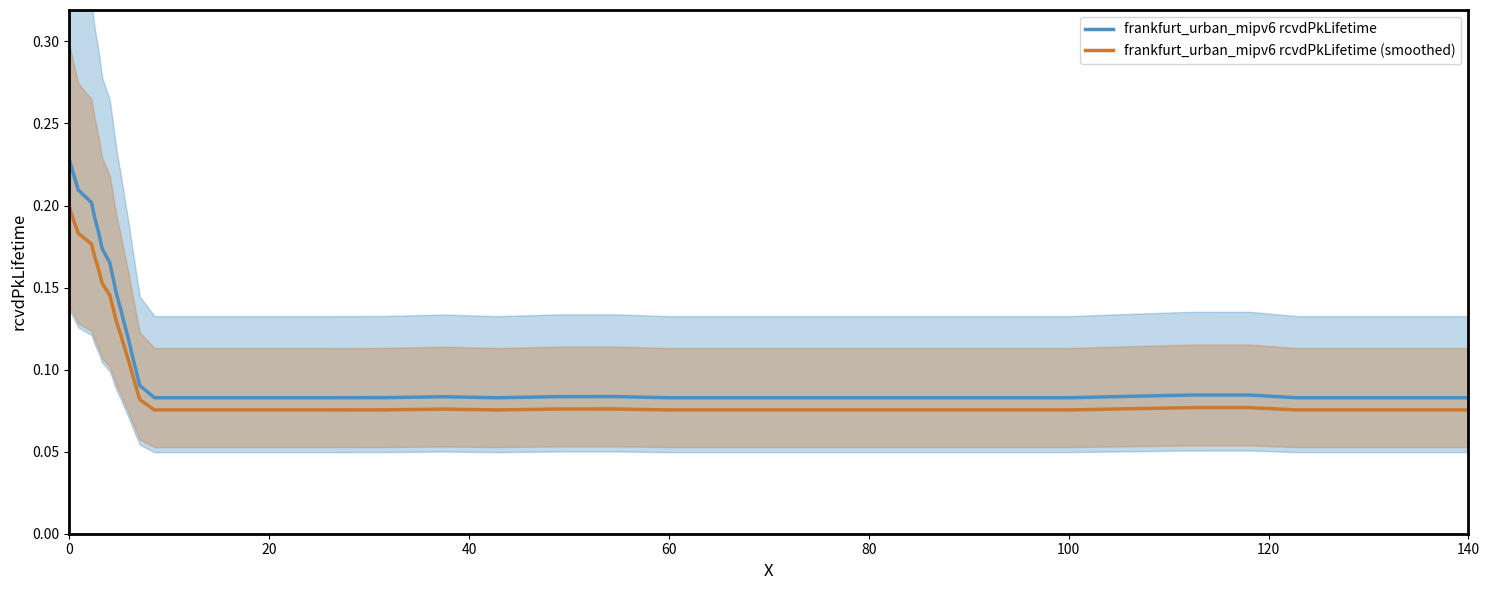

What is the average value of the frankfurt_urban_mipv6 rcvdPkLifetime series?

0.1